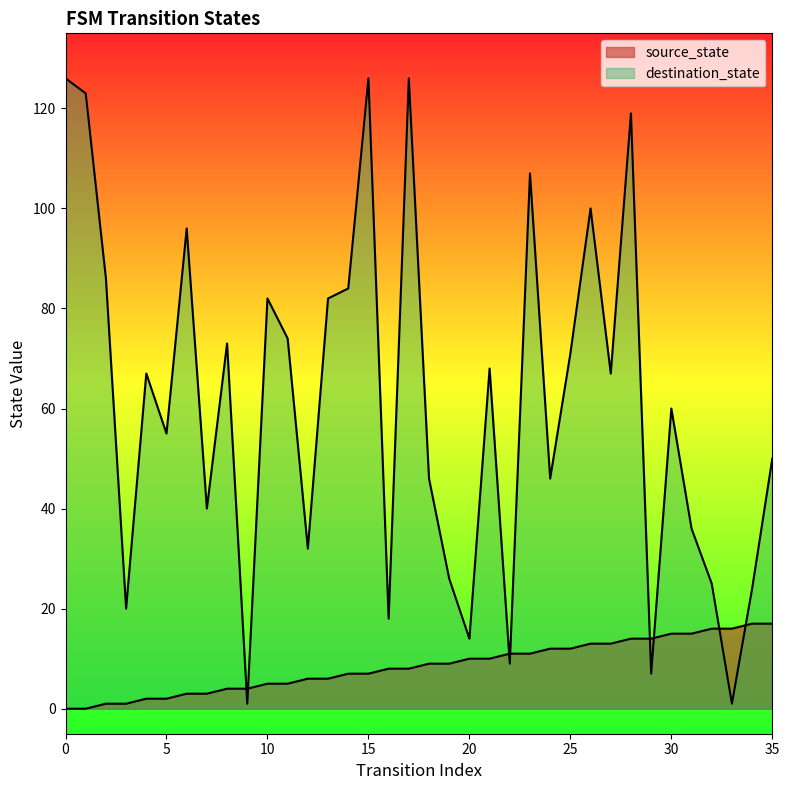

What is the greatest value displayed?

126